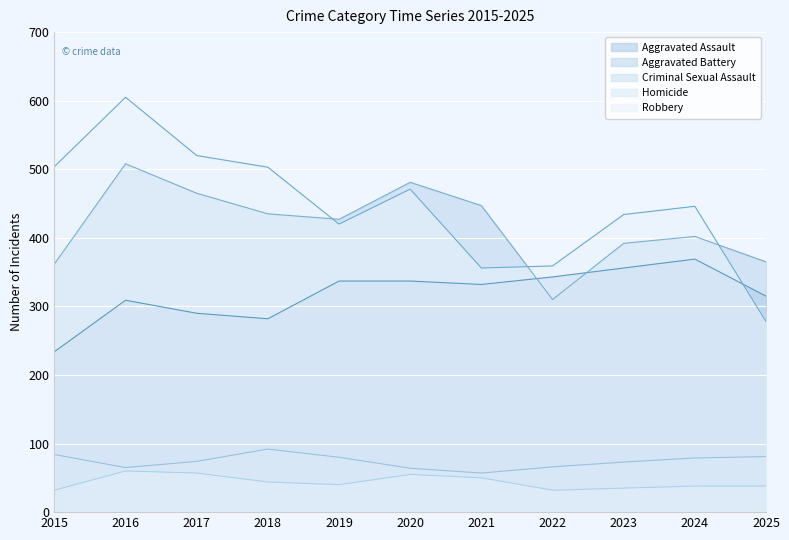

At which label does Homicide reach its minimum?

2015